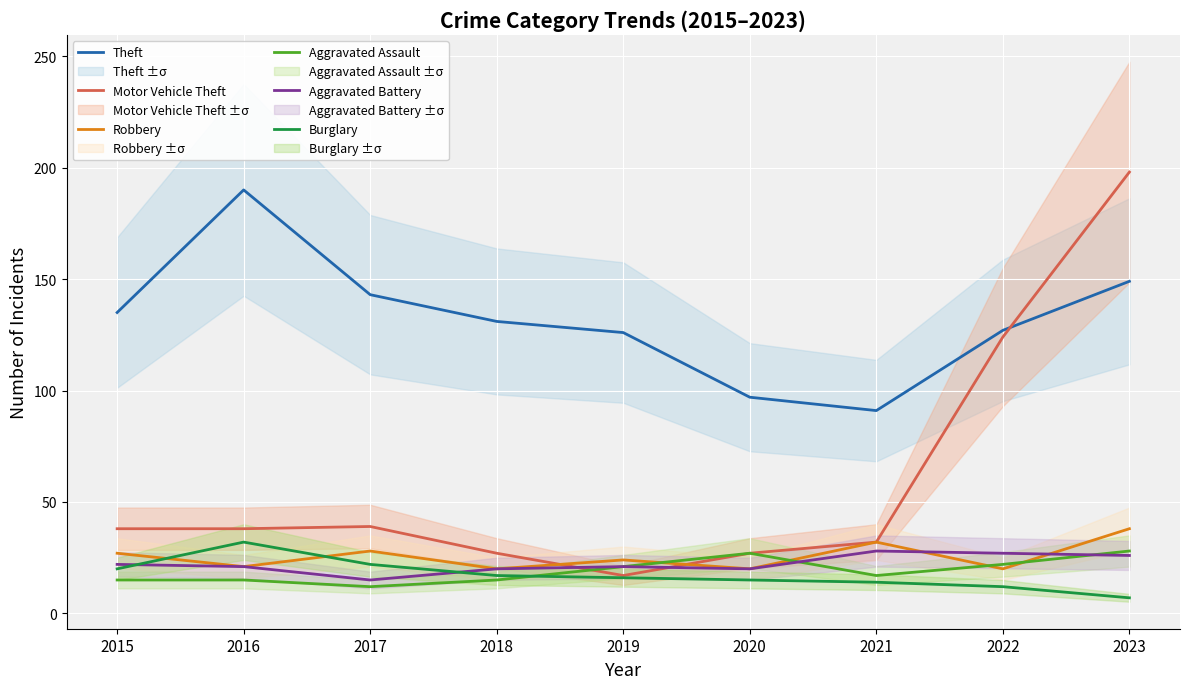

What is the sum of all Motor Vehicle Theft values?

540